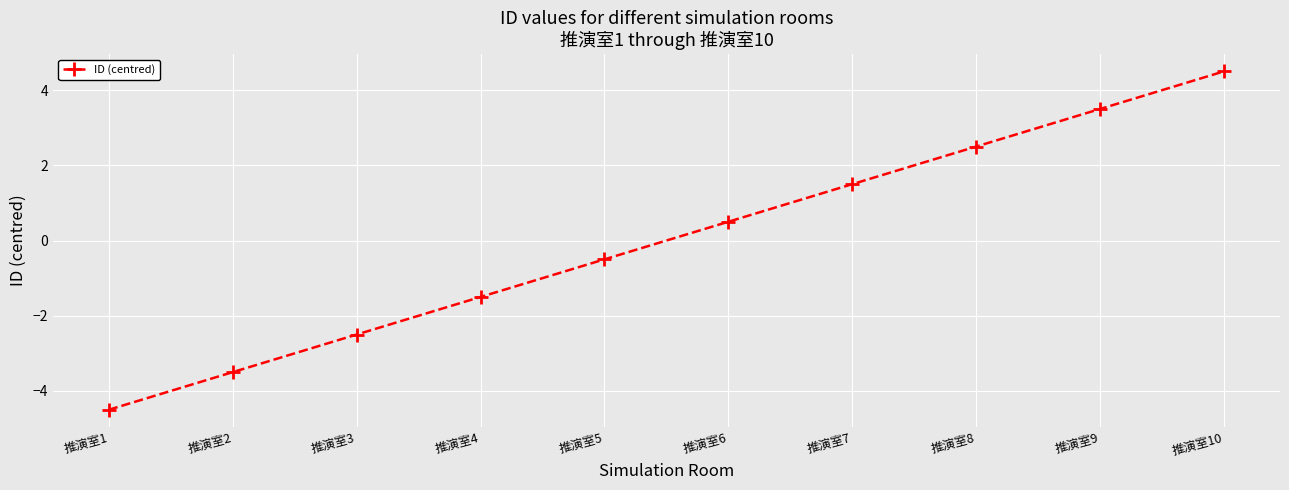

Between 推演室5 and 推演室3, which is larger?

推演室5